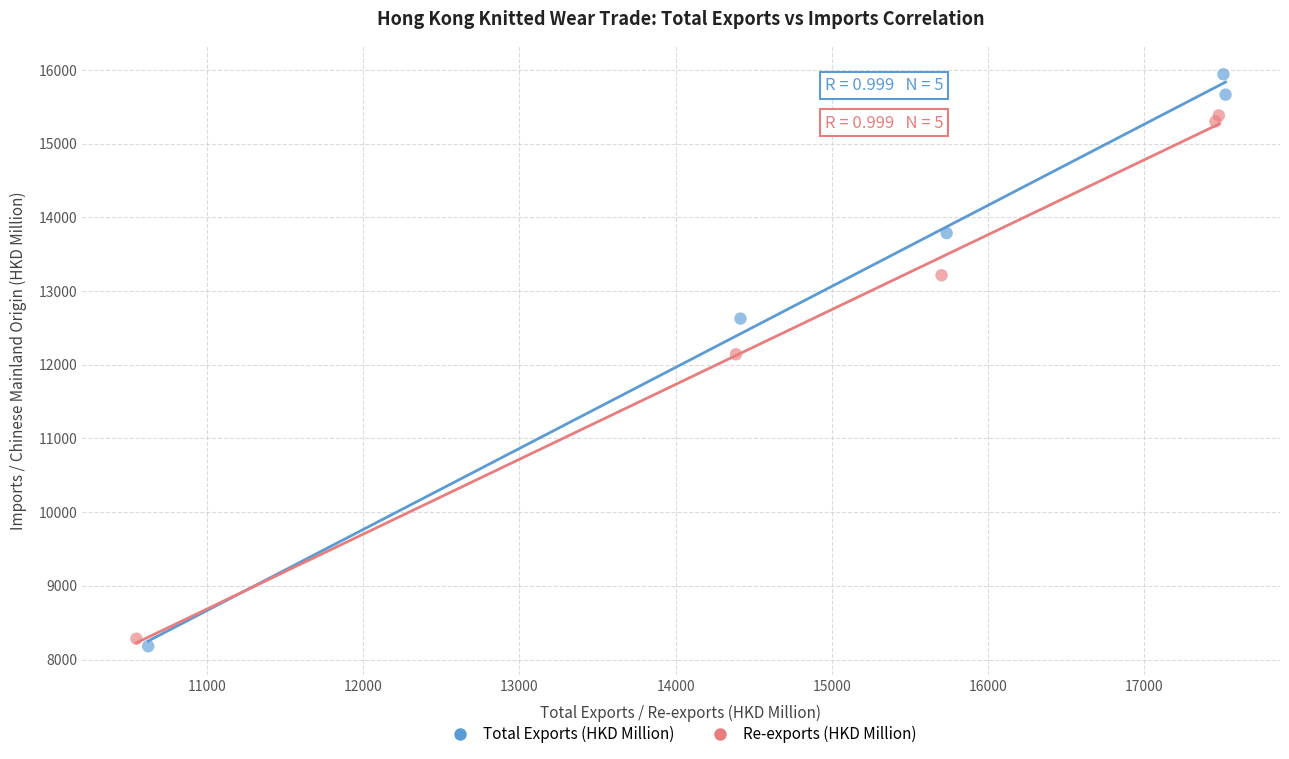

Which series reaches the maximum Y coordinate?

Total Exports (HKD Million)